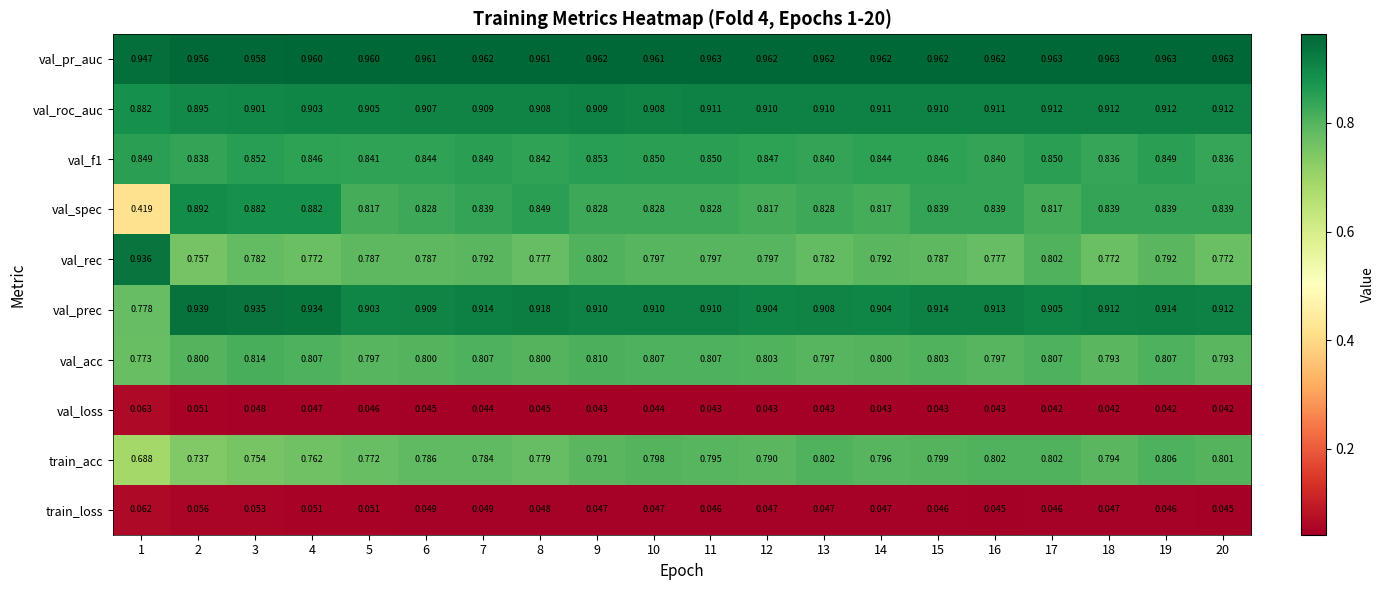

Is the value of val_pr_auc at 14 greater than the value of val_rec at 14?

Yes